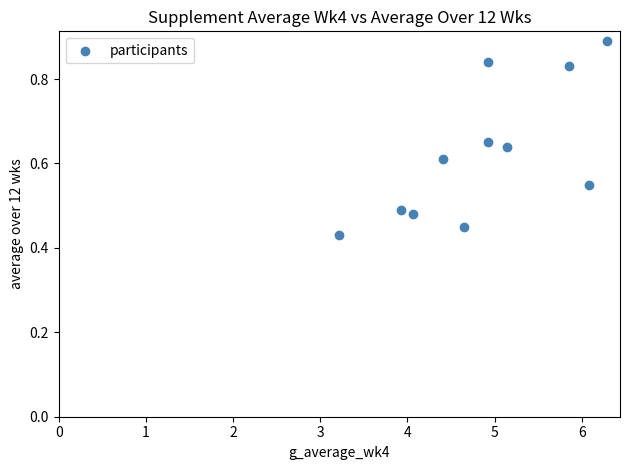

What is the average X value?

4.9